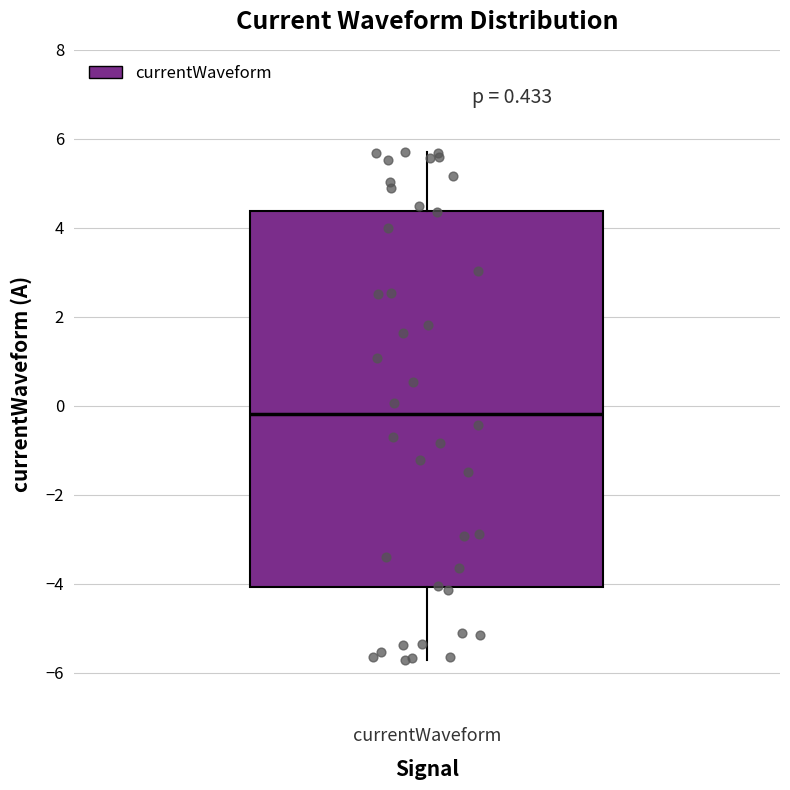

Read this box plot against the y-axis: the position of the median line, the range covered by the box, and the ends of both whiskers. The values are not printed on the chart, so give them approximately, as read against the axis.

median -0.2, box -4.0 to 4.4, whiskers -5.8 to 5.8